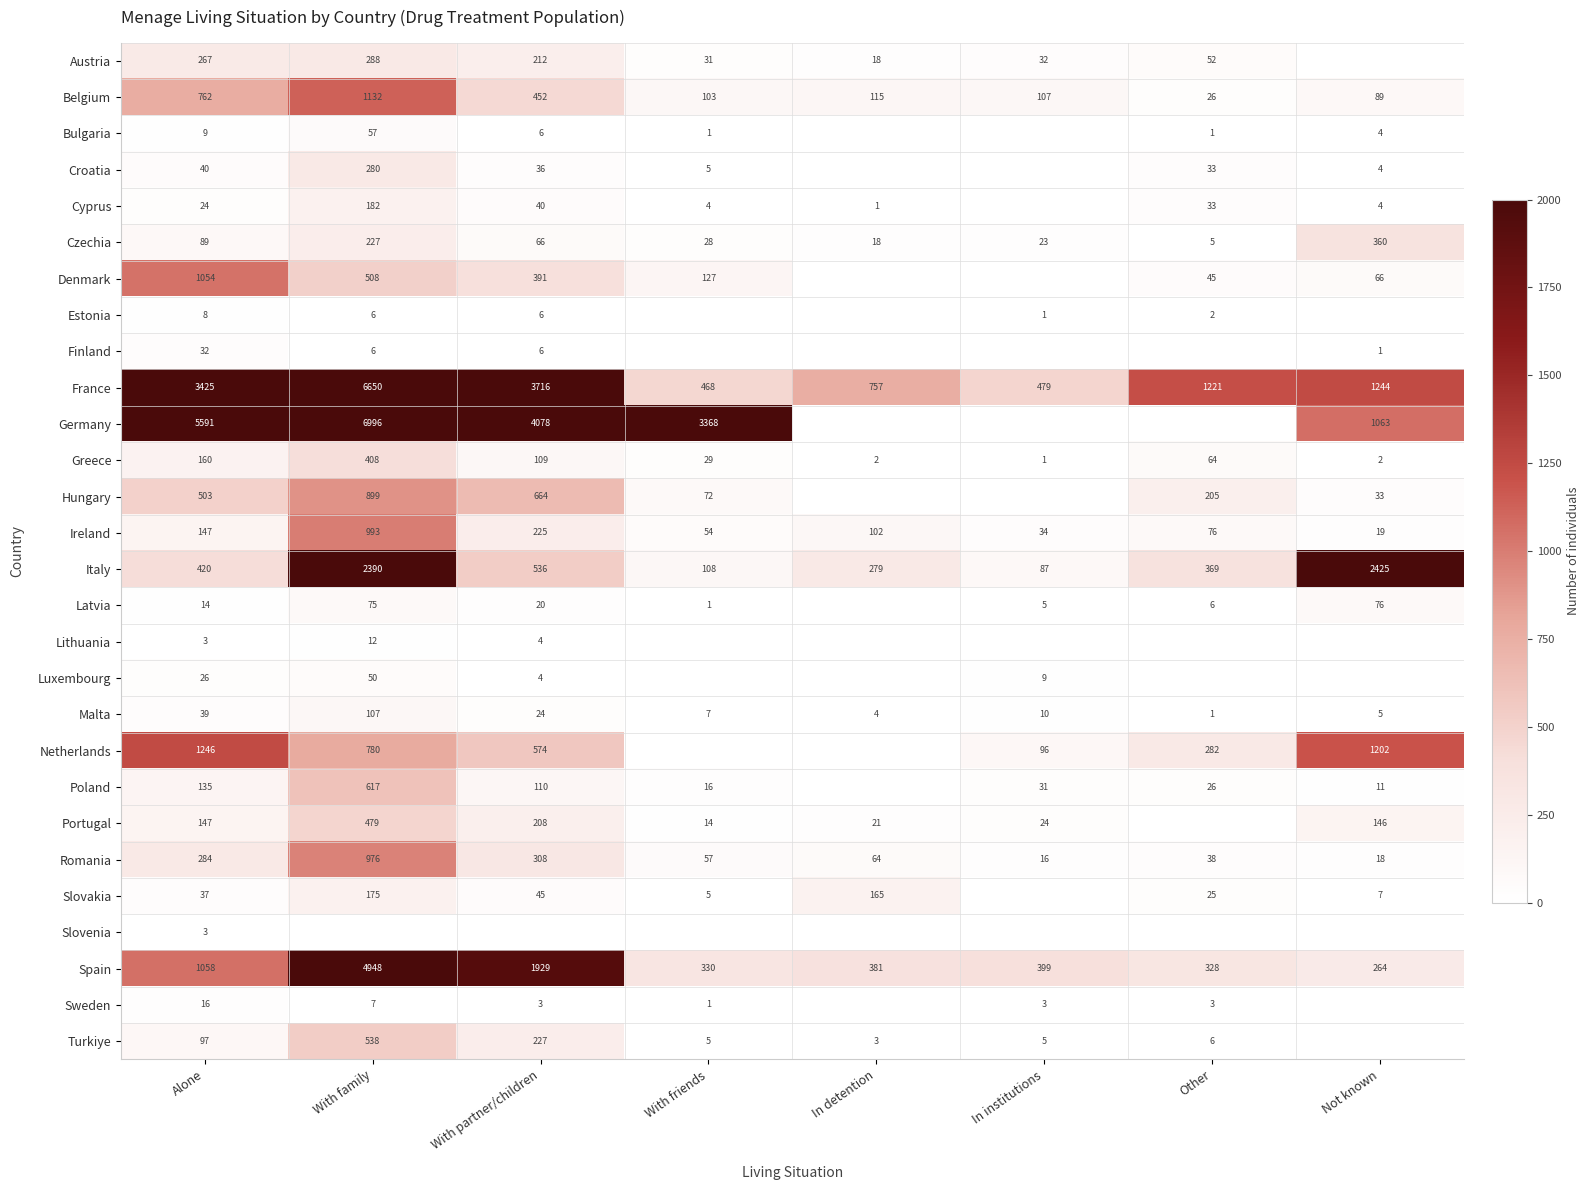

What is the difference between the second highest and second lowest values in the Greece series?

158